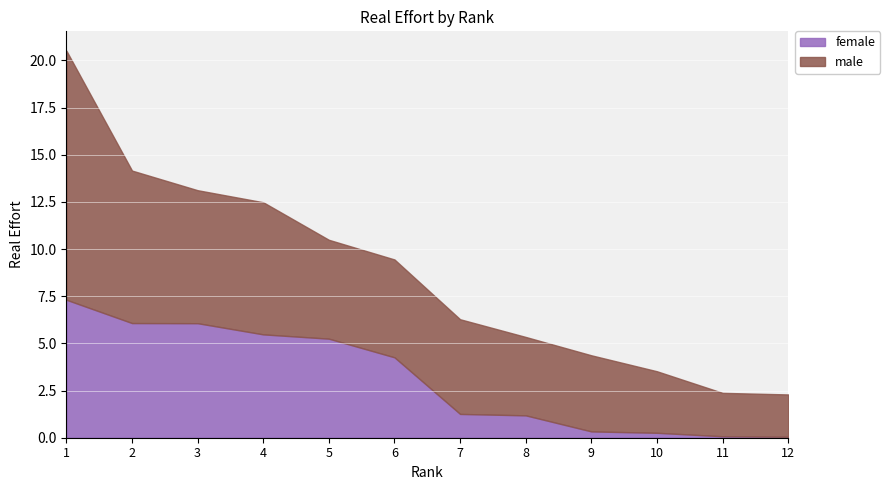

What value does the female series have at 8?

1.2